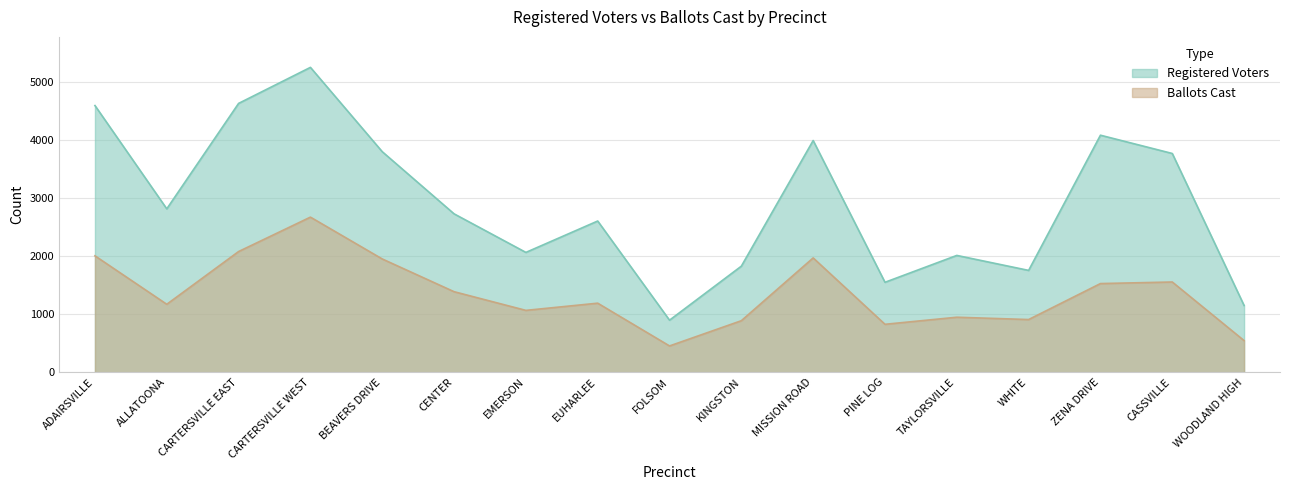

The Registered Voters series shows 291 at WOODLAND HIGH. True or false?

False